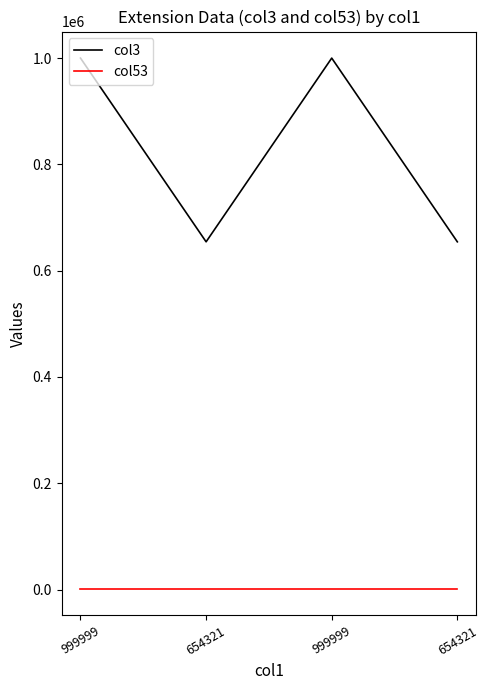

Is this an area chart (filled region under the line)?

No